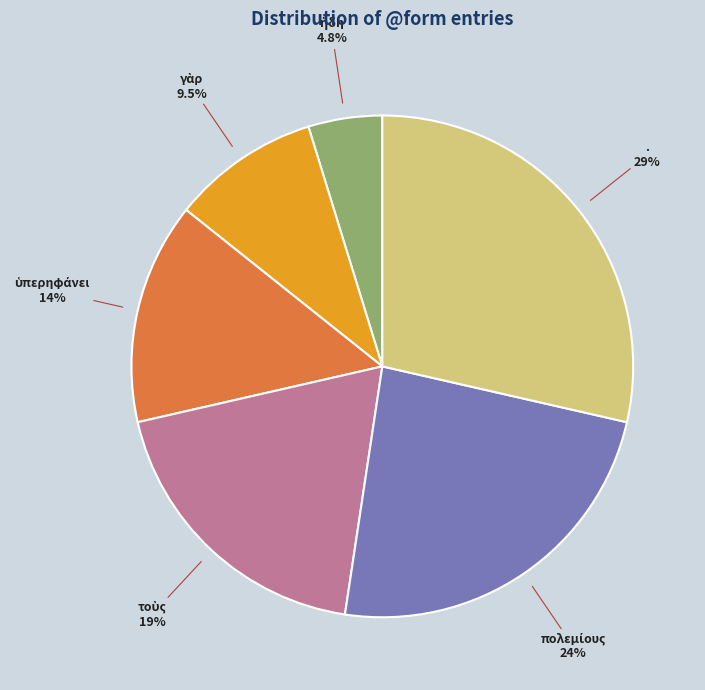

Is there any slice that represents more than half of the pie?

No